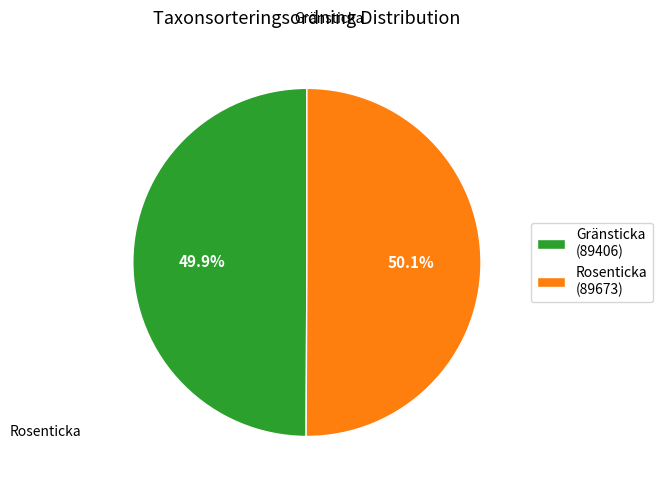

What is the ratio of the value at Rosenticka (89673) to the value at Gränsticka (89406)?

1.0